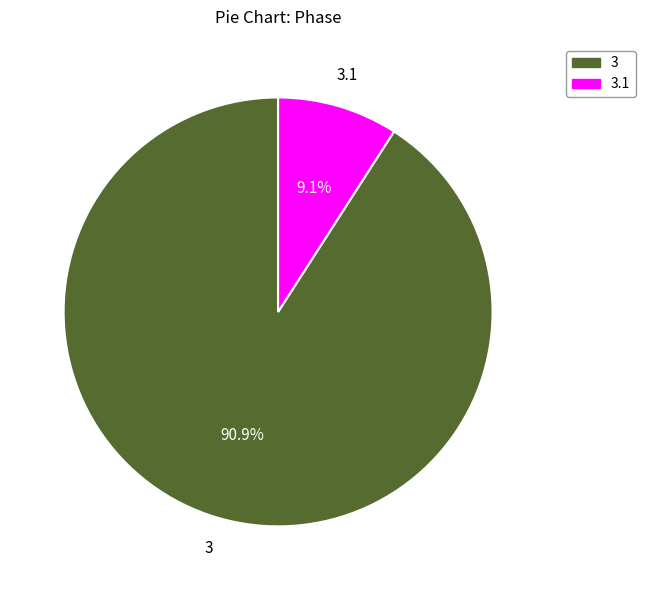

Does any single category account for the majority?

Yes